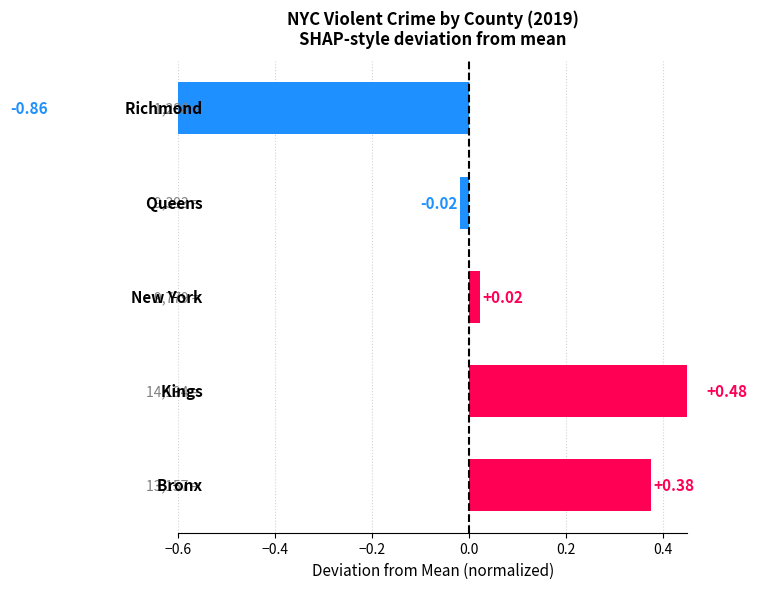

How many bars are there in total?

5